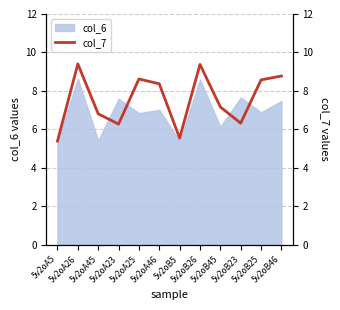

Reading left to right, extract all data points from this chart.

5v2oA5=5.4	5v2oA26=9.4	5v2oA45=6.8	5v2oA23=6.3	5v2oA25=8.6	5v2oA46=8.4	5v2oB5=5.5	5v2oB26=9.4	5v2oB45=7.2	5v2oB23=6.3	5v2oB25=8.6	5v2oB46=8.8